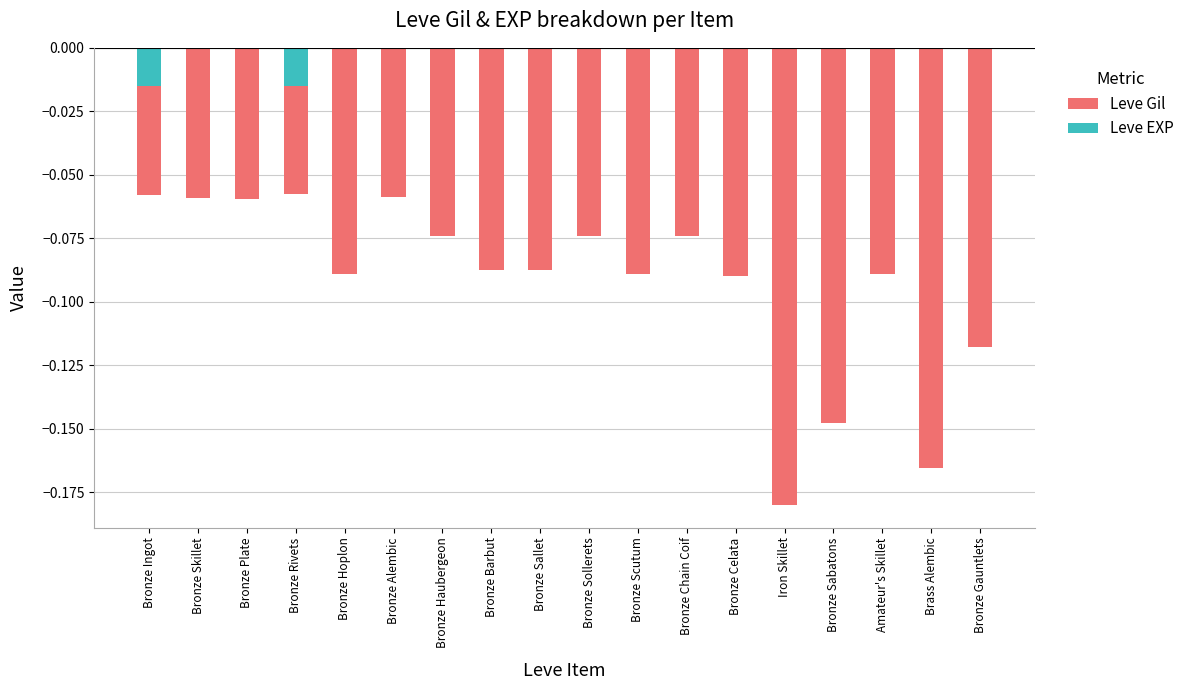

Rank the categories by Leve Gil value from lowest to highest.

Iron Skillet, Brass Alembic, Bronze Sabatons, Bronze Gauntlets, Bronze Celata, Bronze Hoplon, Bronze Scutum, Amateur's Skillet, Bronze Barbut, Bronze Sallet, Bronze Haubergeon, Bronze Sollerets, Bronze Chain Coif, Bronze Plate, Bronze Skillet, Bronze Alembic, Bronze Ingot, Bronze Rivets